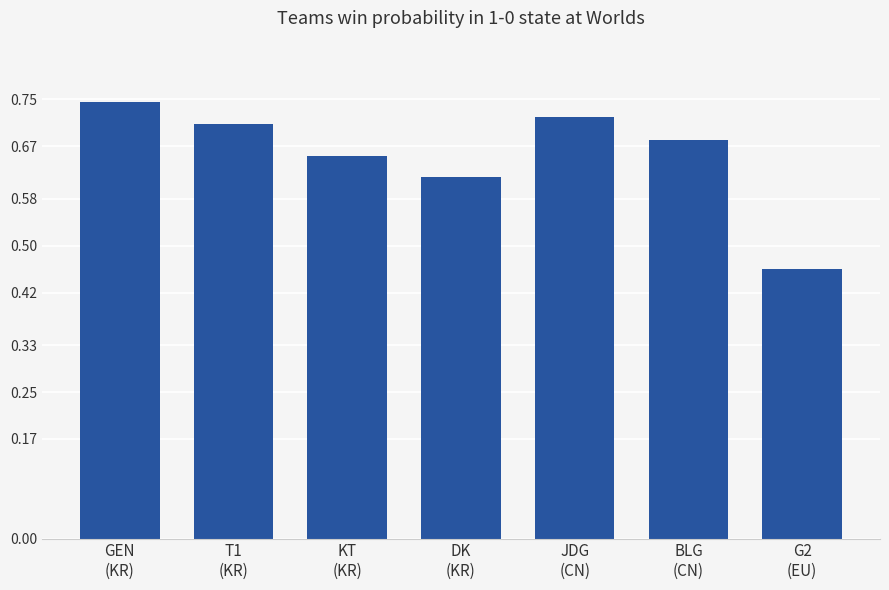

What position from the left is GEN
(KR)?

1